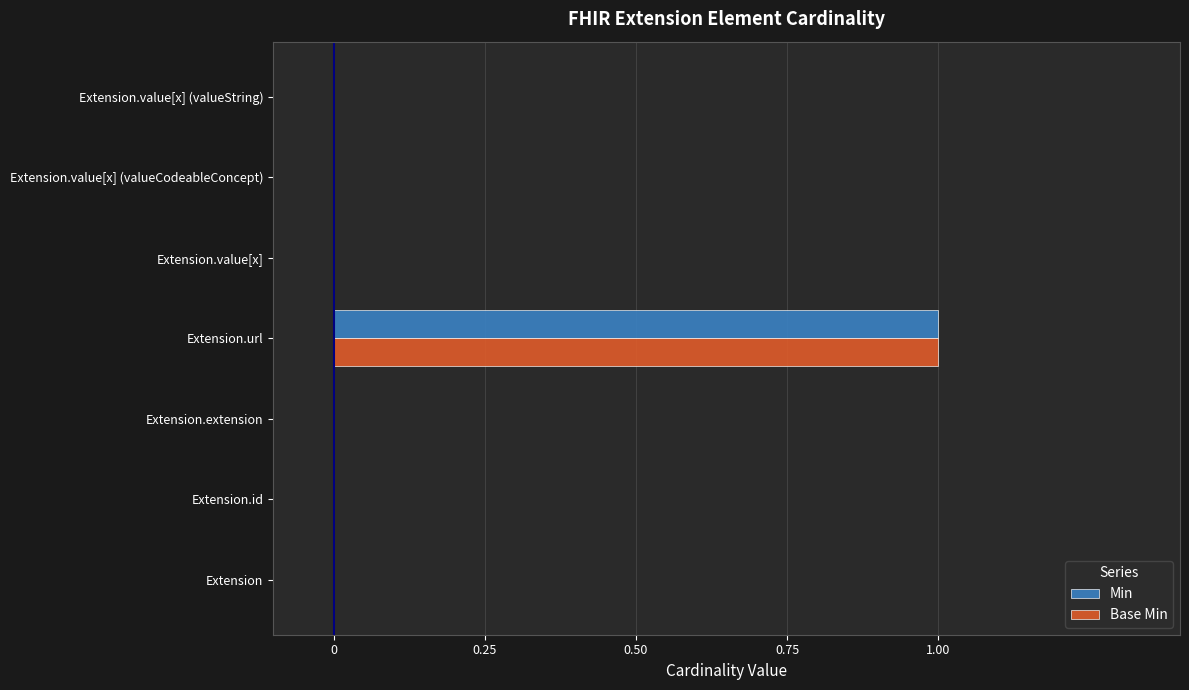

The Base Min series shows 0 at Extension.extension. True or false?

True